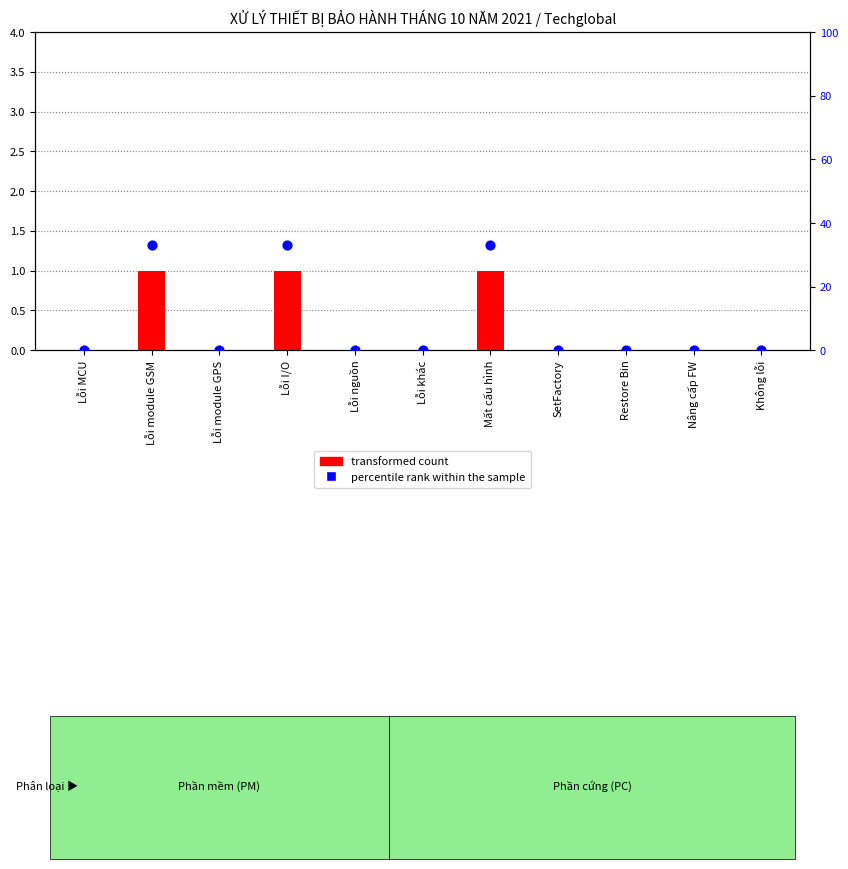

Which series has the largest Y range (max minus min)?

percentile rank within the sample